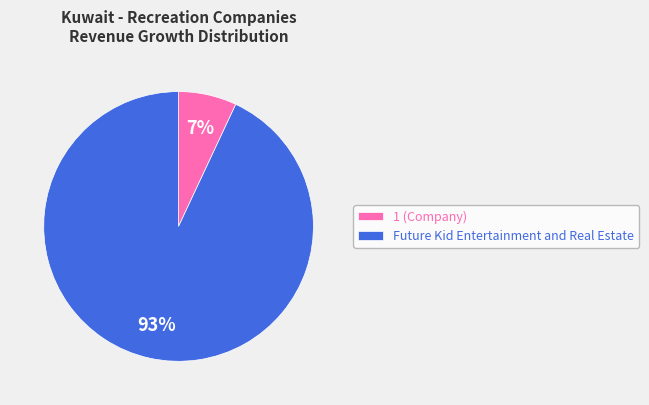

Does Future Kid Entertainment and Real Estate account for over 50% of the chart?

Yes